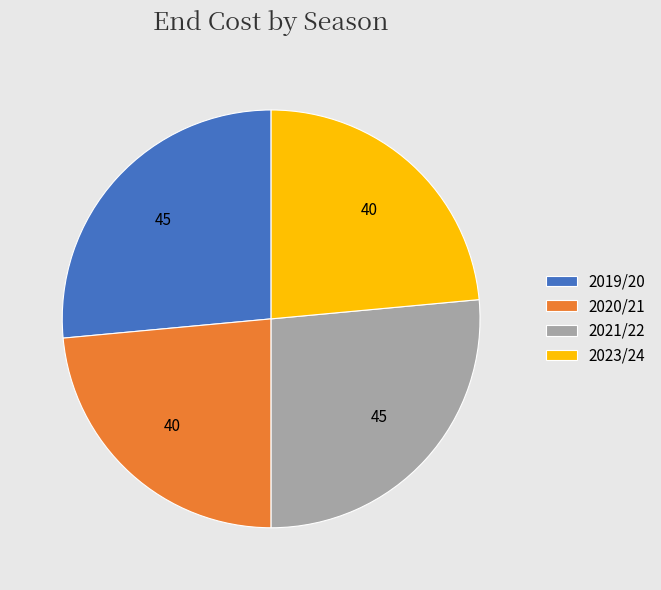

Count the number of slices in the pie.

4